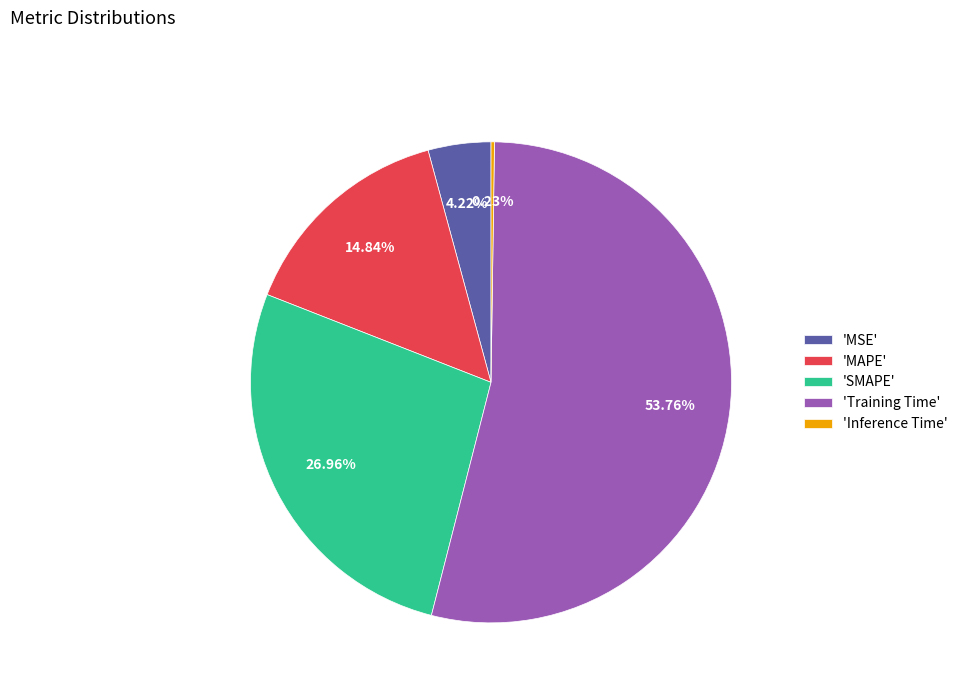

Is the sum of 'SMAPE' and 'MAPE' greater than half?

No